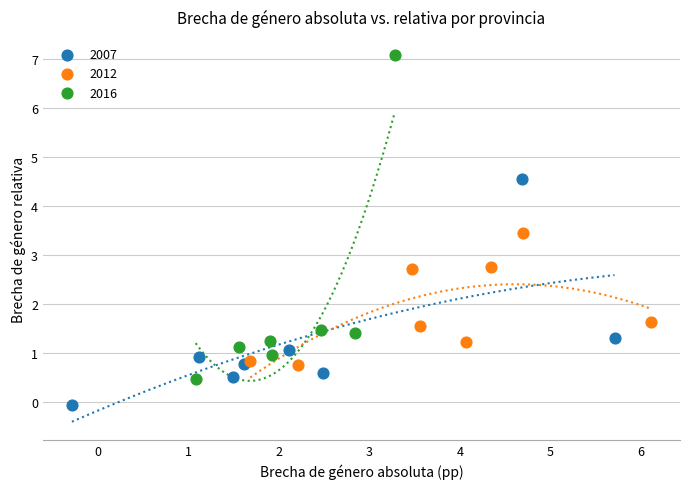

Which series has the largest Y range (max minus min)?

2016